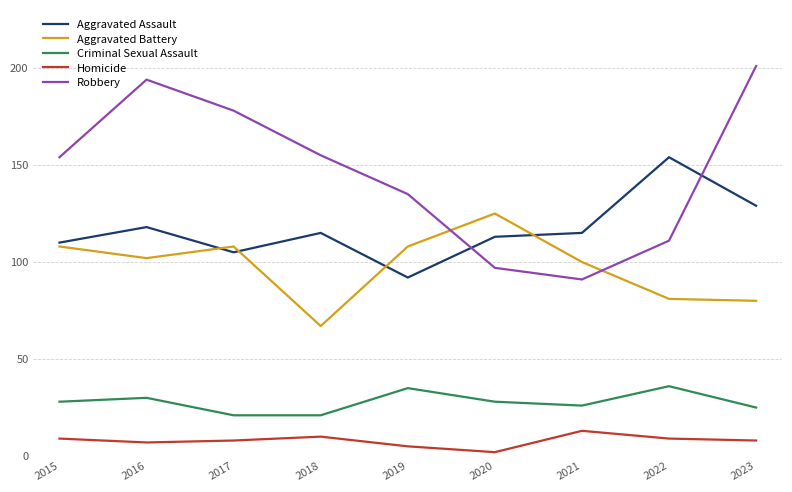

Rank the series at 2018 from lowest to highest value.

Homicide, Criminal Sexual Assault, Aggravated Battery, Aggravated Assault, Robbery